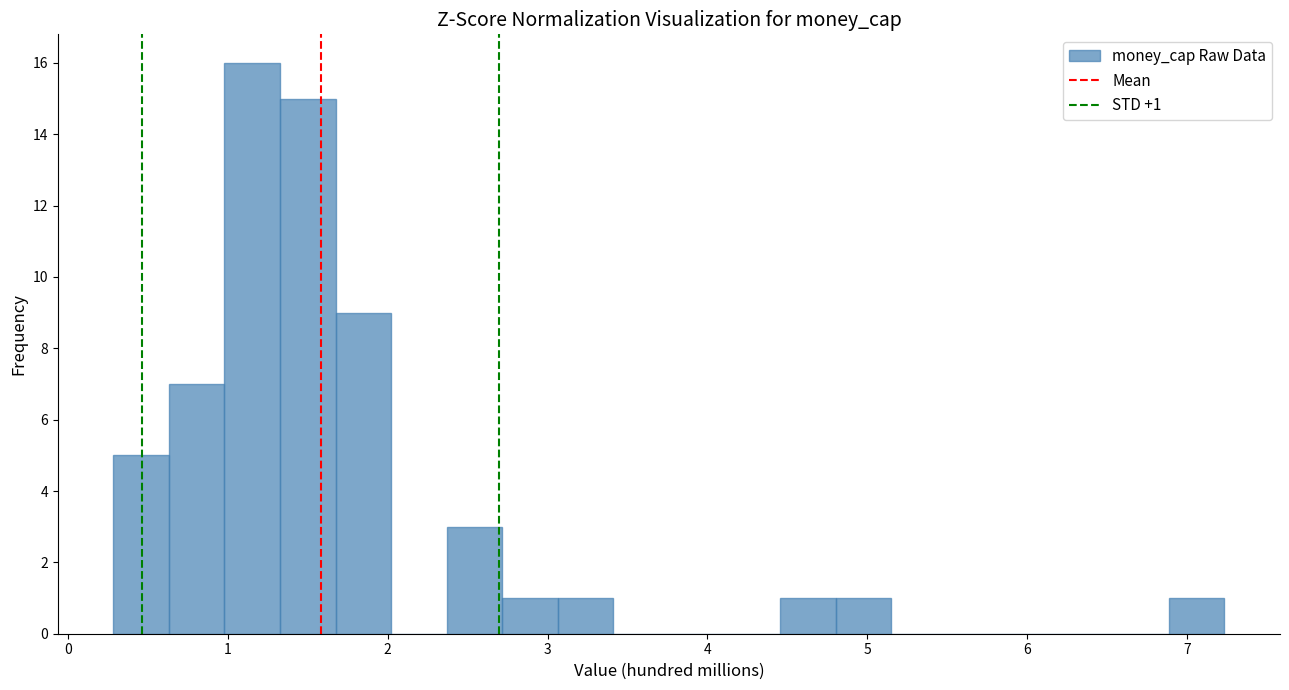

Around what value on the x-axis is the tallest bar? Give the approximate position of its centre, as read against the axis.

1.2